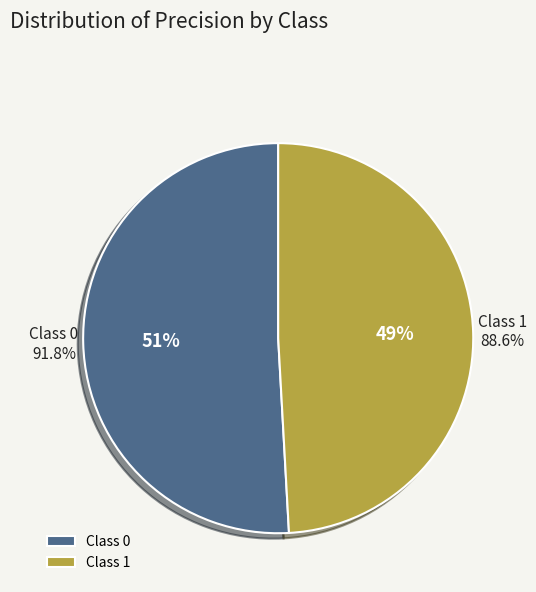

How much of the chart is everything except 1?

50.9%